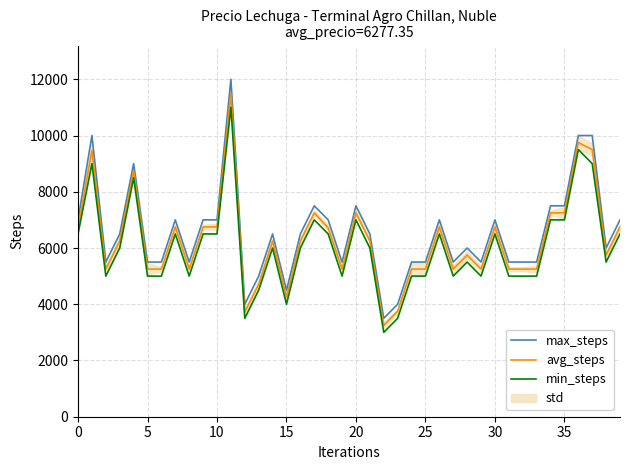

At how many categories does at least one series exceed 4687?

36